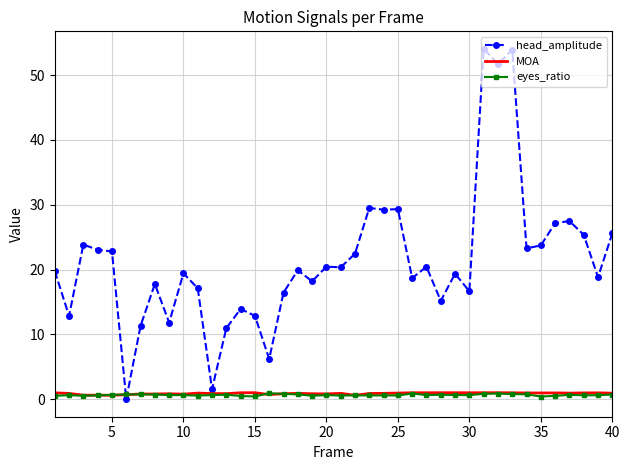

Which series ends up on top after the final intersection of head_amplitude and MOA?

head_amplitude